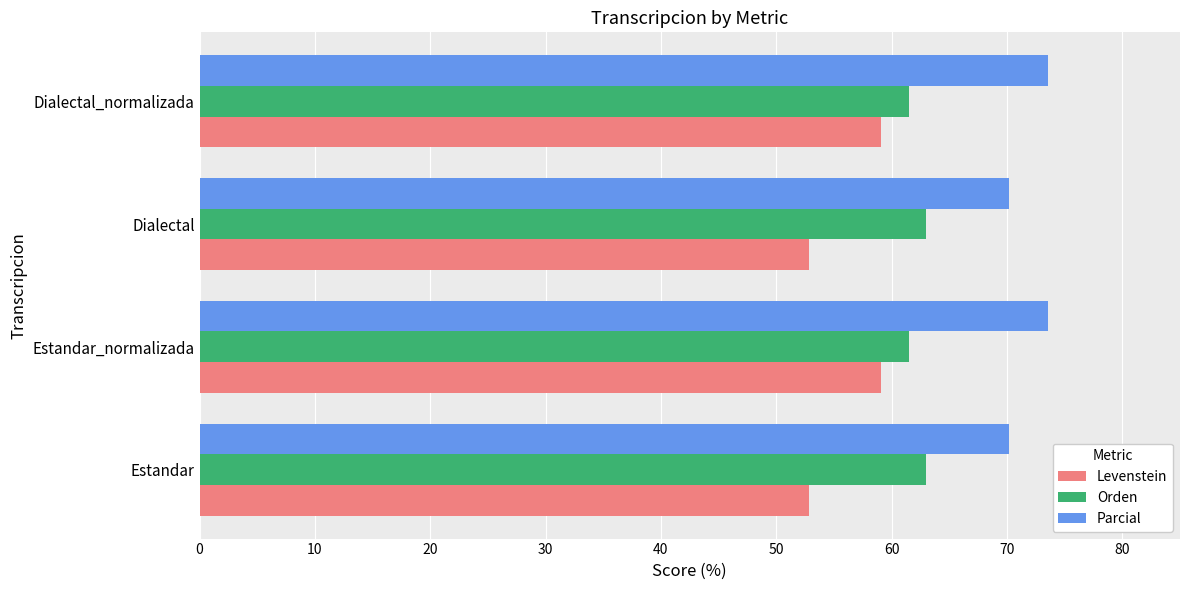

Which series has the largest total across all categories?

Parcial